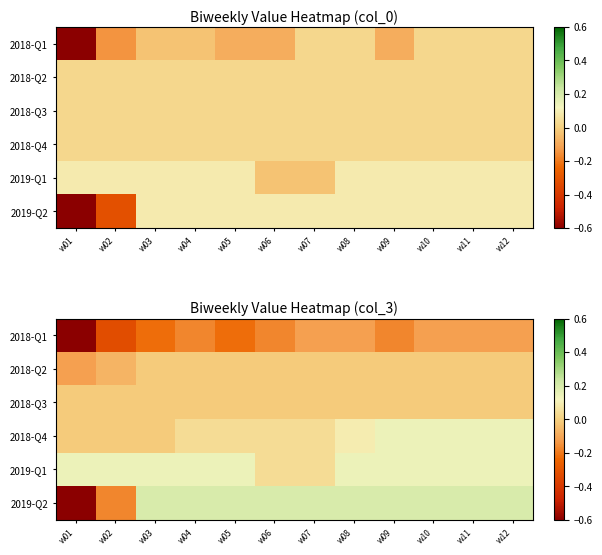

List the labels in order of 2019-Q2 value, smallest first.

w01, w02, w03, w04, w05, w06, w07, w08, w09, w10, w11, w12